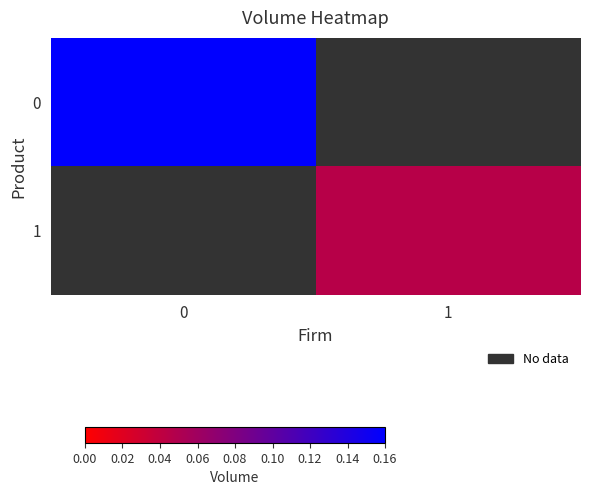

True or false: 0 has a value of 0.1 at 0.

False